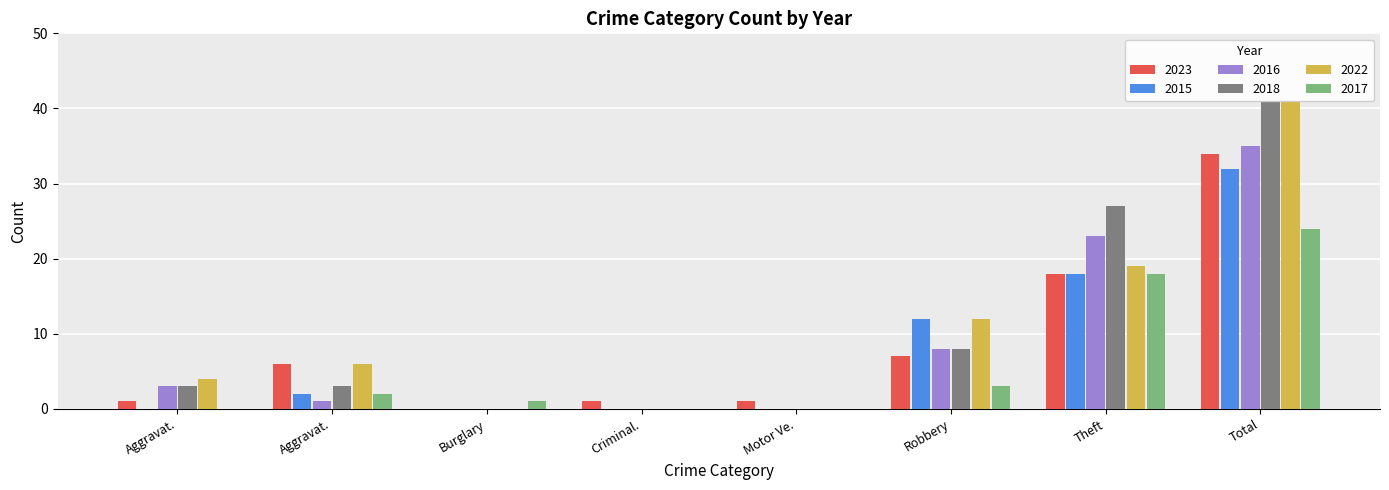

What is the label of the 5th bar from the left?

Motor Ve.